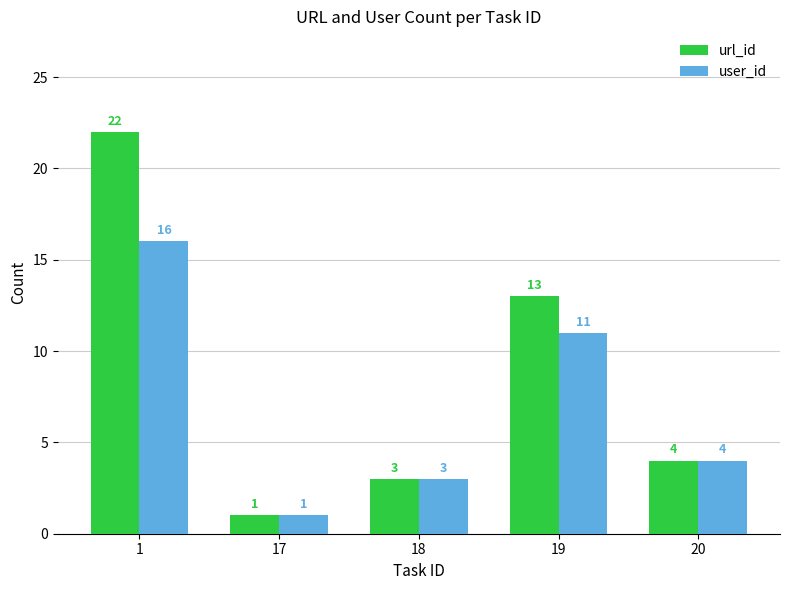

What is the difference between the maximum and minimum values in the user_id series?

15